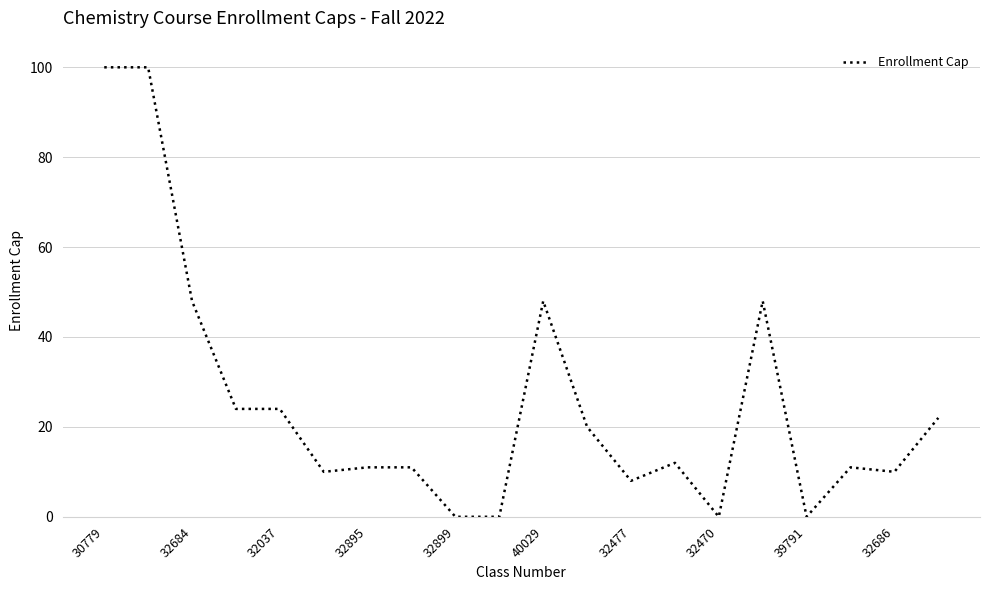

What is the greatest value displayed?

100